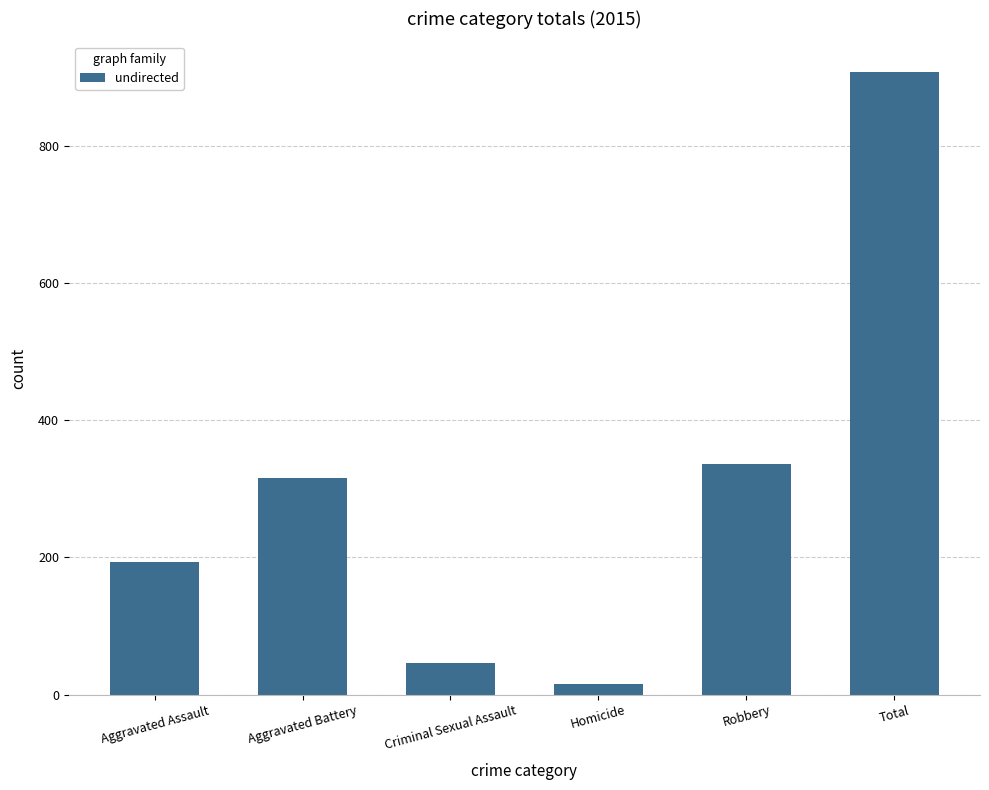

What is the label of the 3rd bar from the left?

Criminal Sexual Assault